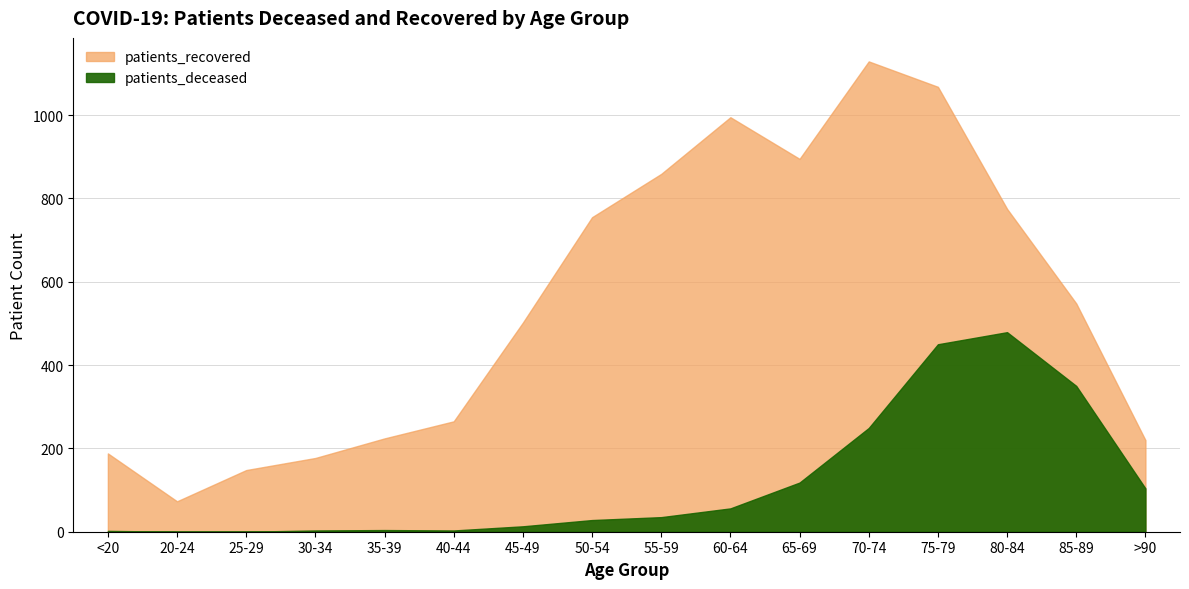

What is the lowest value of the patients_recovered series?

73